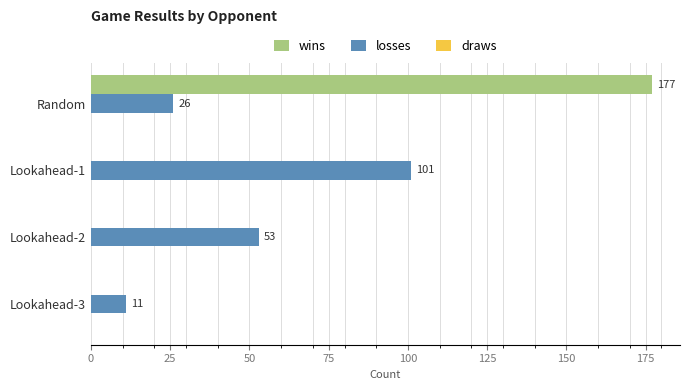

Read the losses value at Random.

26